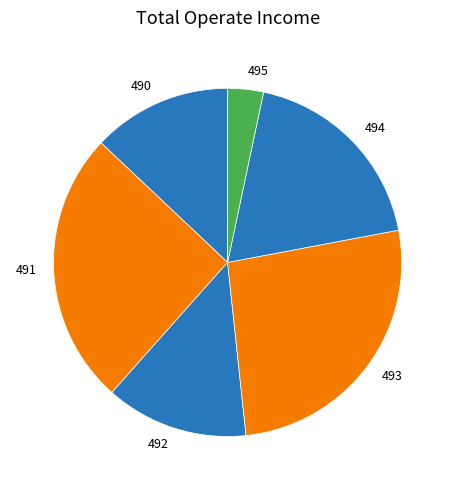

Count the number of slices in the pie.

6